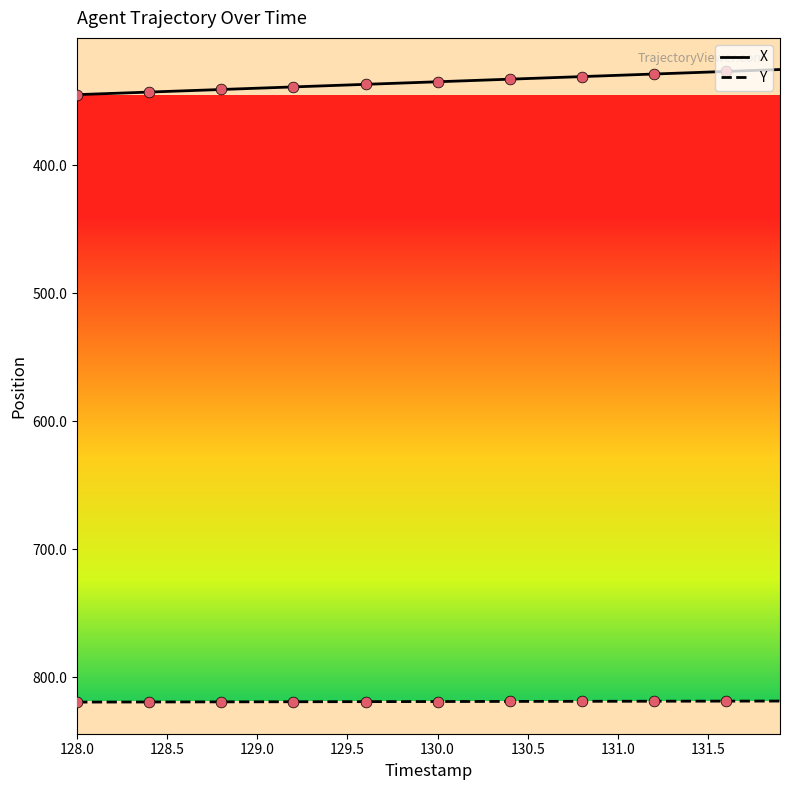

Which series has the largest total across all categories?

Y